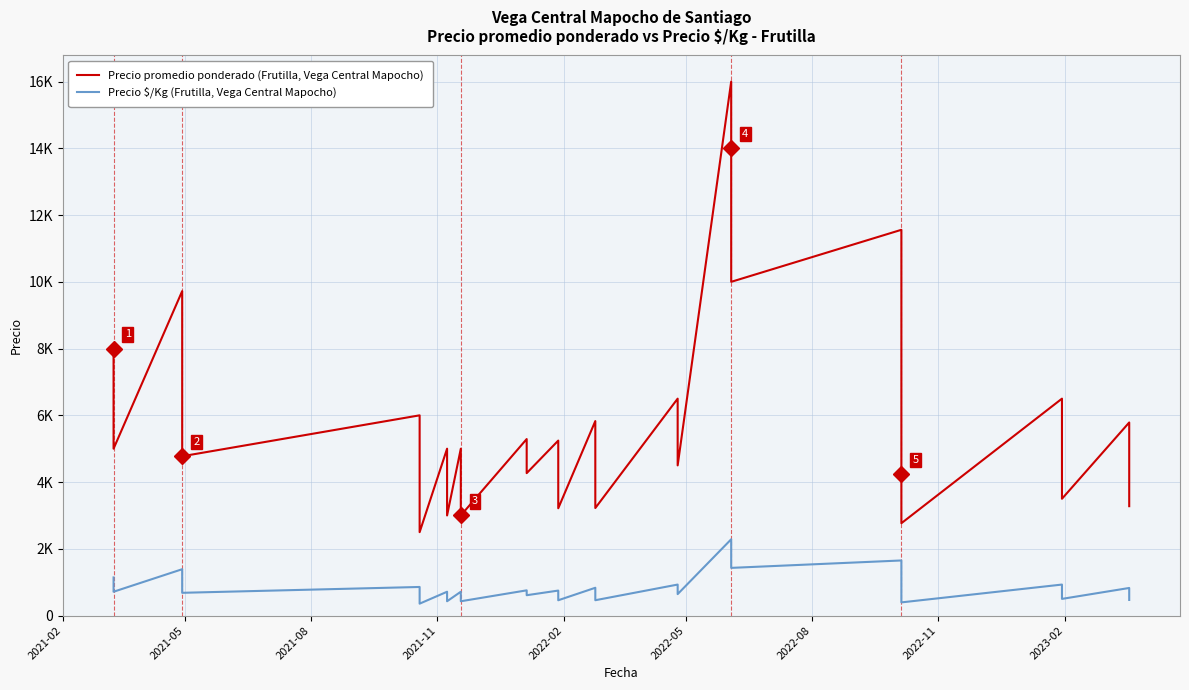

True or false: Precio $/Kg (Frutilla, Vega Central Mapocho) and Precio promedio ponderado (Frutilla, Vega Central Mapocho) intersect in this chart.

False